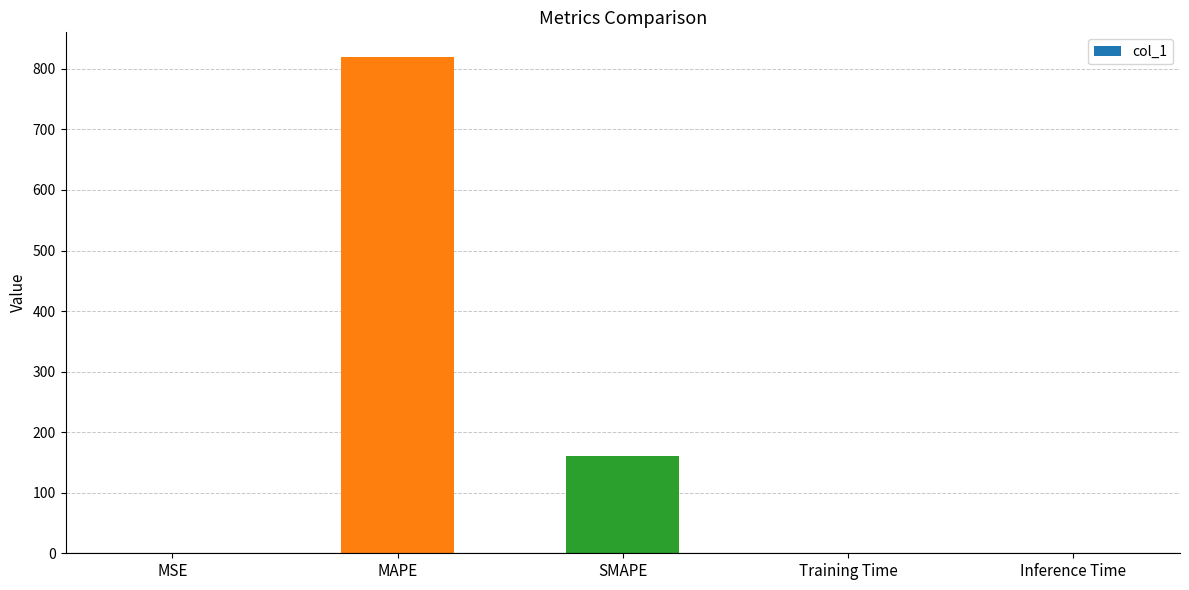

At which label is the value closest to 409?

SMAPE